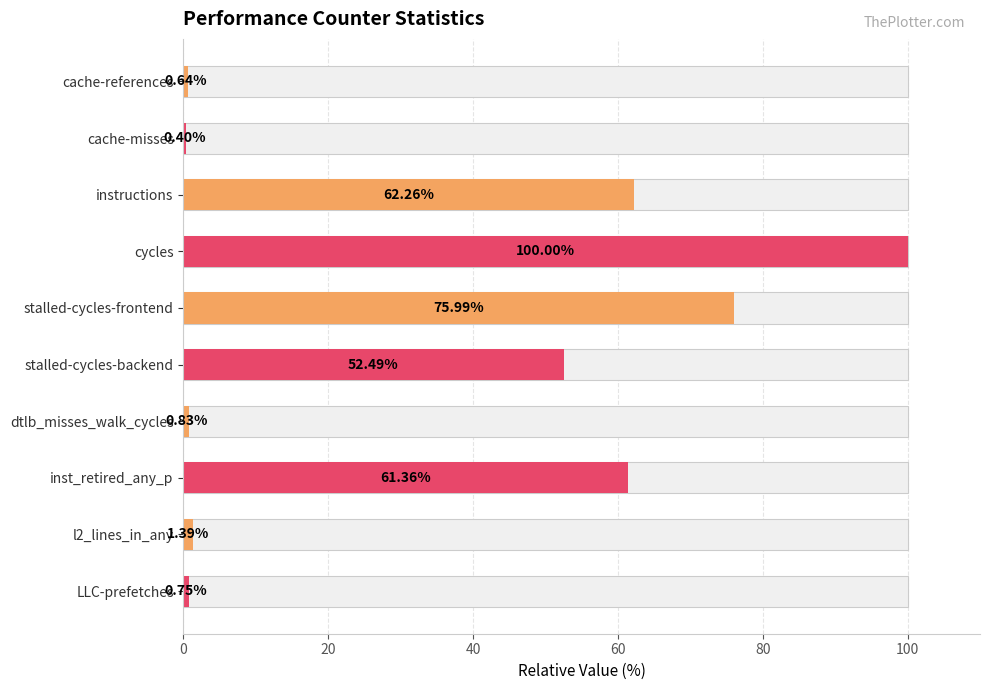

How many data points are less than 52?

5